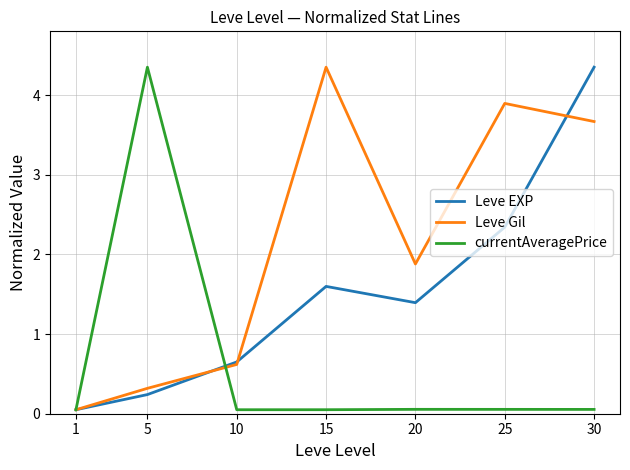

Where is Leve Gil nearest to the value 2?

20